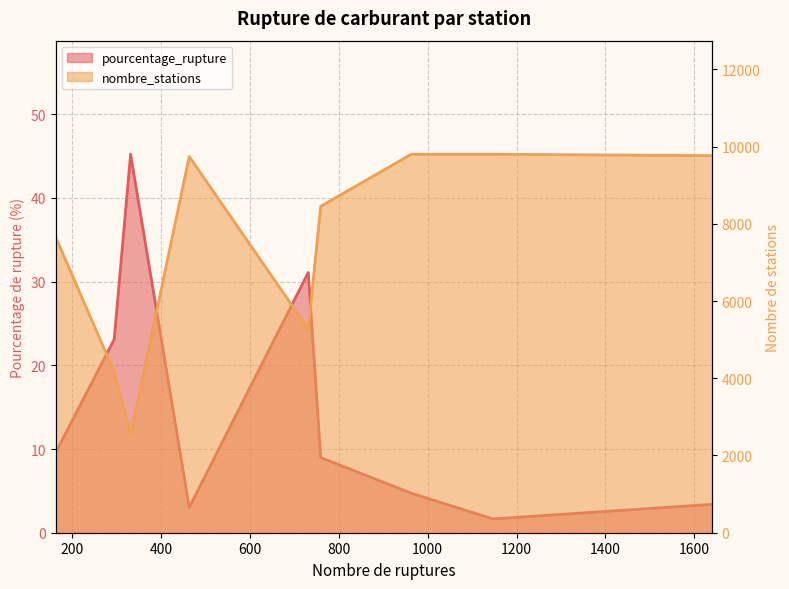

What is the maximum value for pourcentage_rupture?

45.2